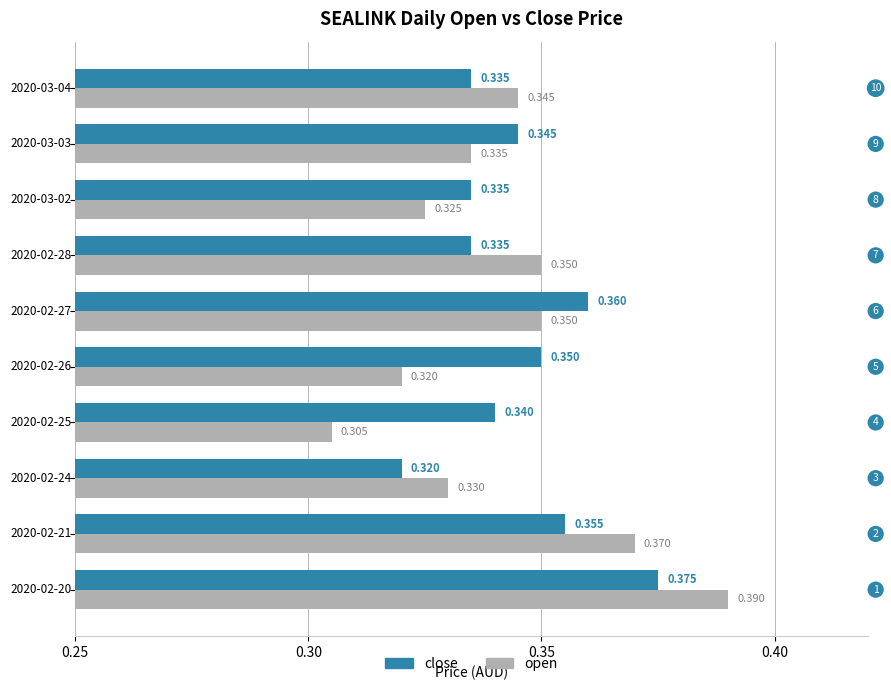

Rank the series by their average value, from lowest to highest.

open, close